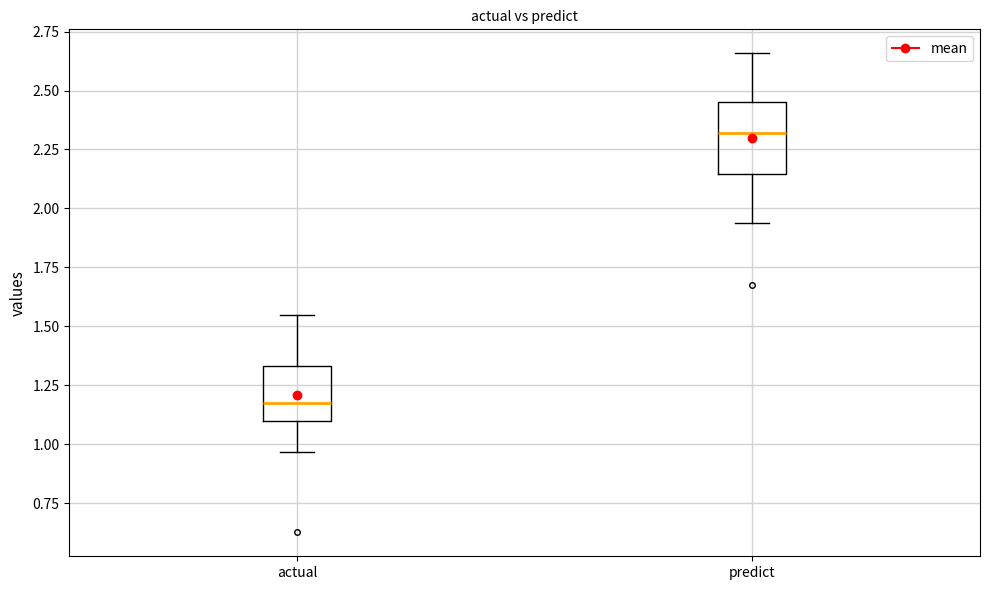

Where does the lower whisker of the box for predict end on the y-axis? The values are not printed on the chart, so give them approximately, as read against the axis.

1.95